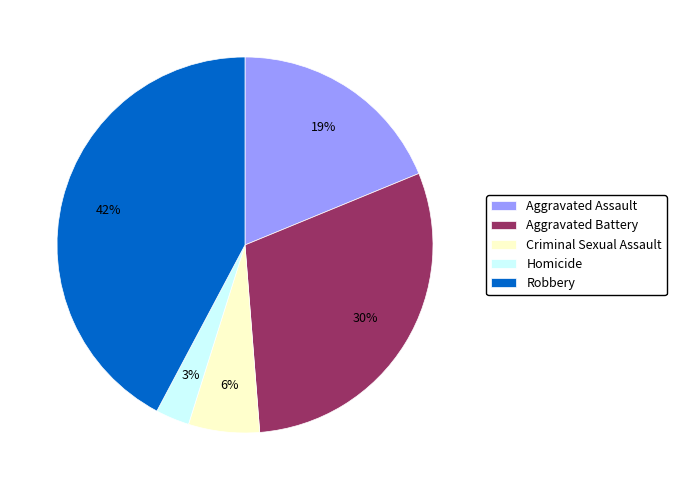

Is there a majority slice in this chart?

No